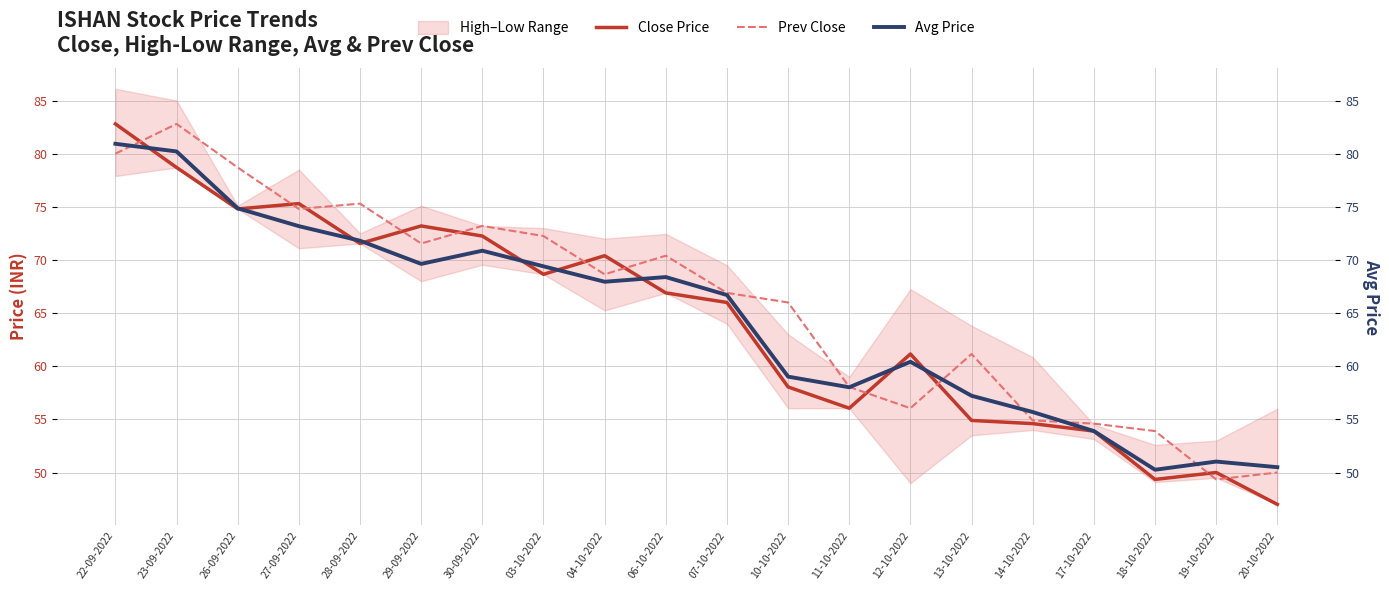

The value of Avg Price at 03-10-2022 is 94.1. True or false?

False